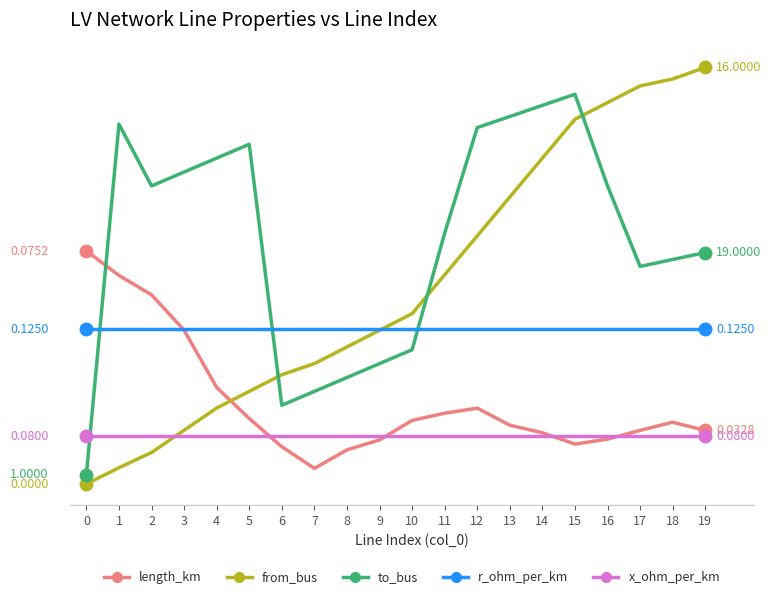

At which category does length_km reach its first local valley?

7